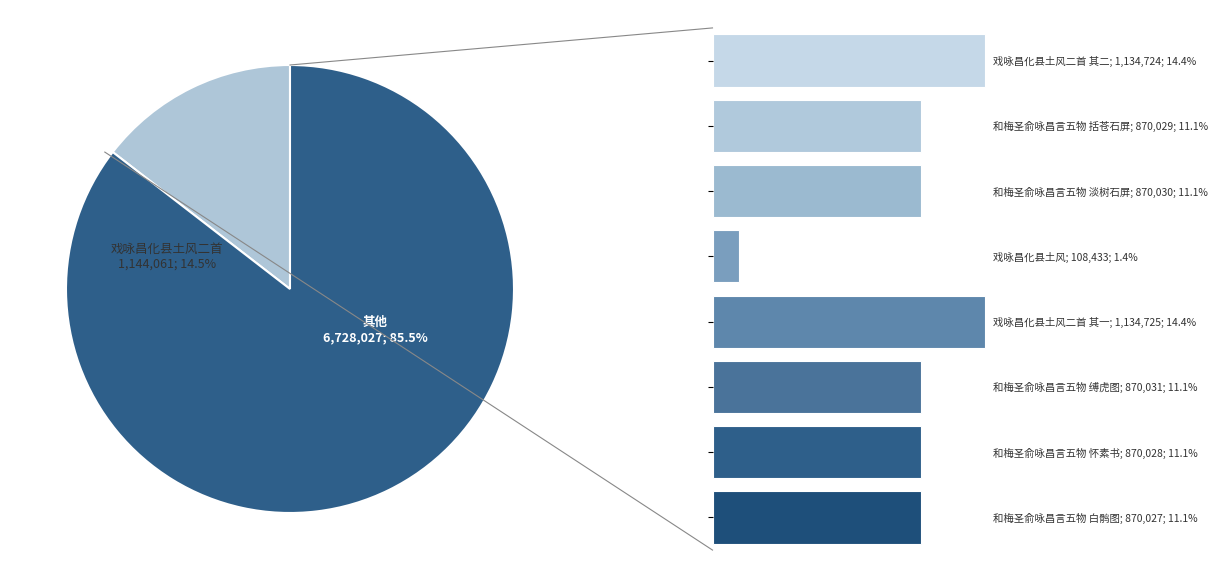

Rank the categories by value from lowest to highest.

戏咏昌化县土风, 和梅圣俞咏昌言五物 白鹘图, 和梅圣俞咏昌言五物 怀素书, 和梅圣俞咏昌言五物 括苍石屏, 和梅圣俞咏昌言五物 淡树石屏, 和梅圣俞咏昌言五物 缚虎图, 戏咏昌化县土风二首 其二, 戏咏昌化县土风二首 其一, 戏咏昌化县土风二首